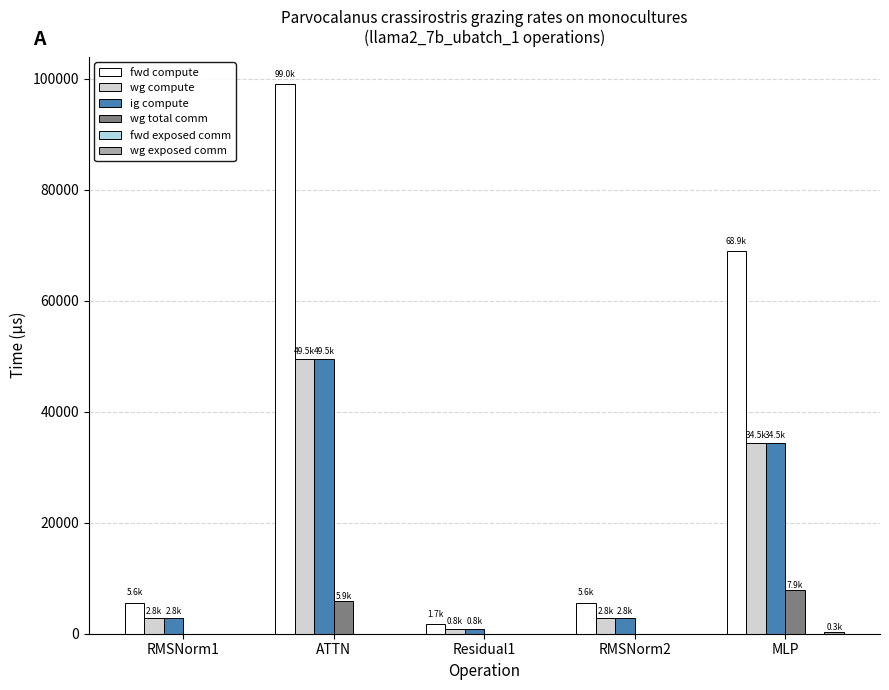

What is the sum of all fwd compute values?

180733.4